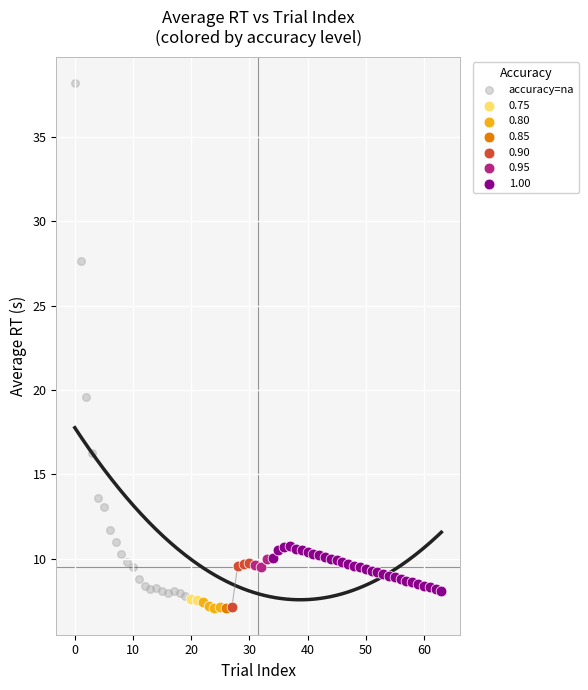

What are all the series names shown in the legend?

accuracy=na, 0.75, 0.80, 0.85, 0.90, 0.95, 1.00